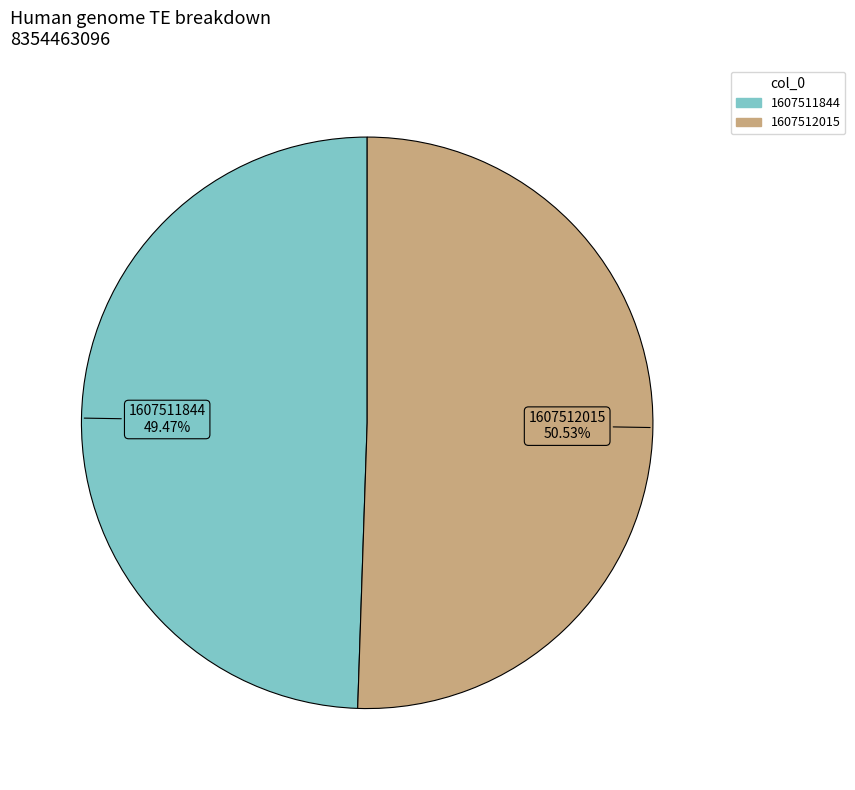

Which has a higher value, 1607511844 or 1607512015?

1607512015